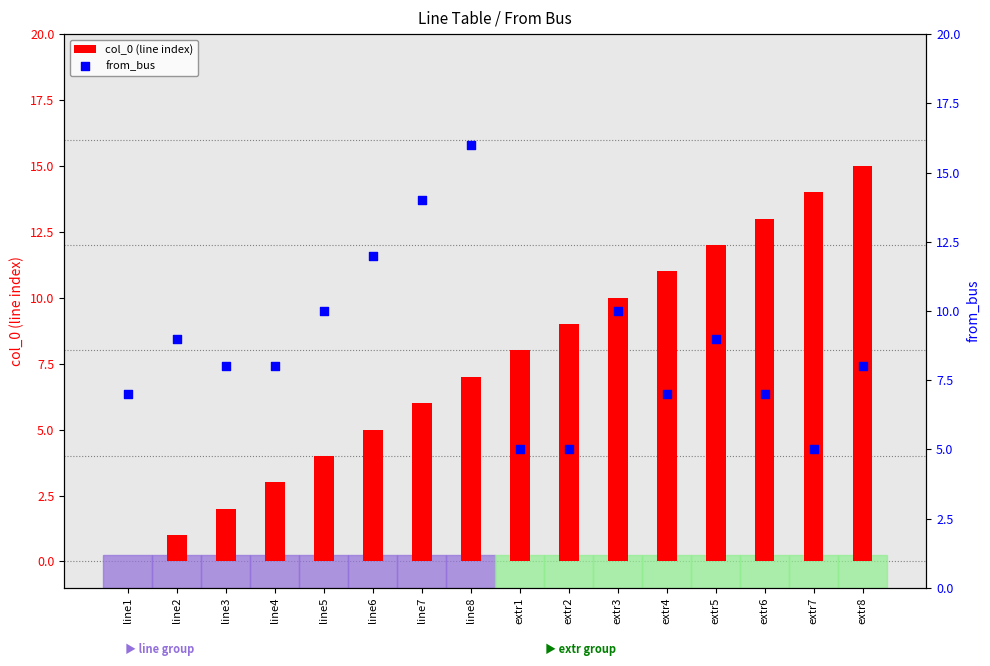

Which series contains the lowest Y value?

col_0 (line index)